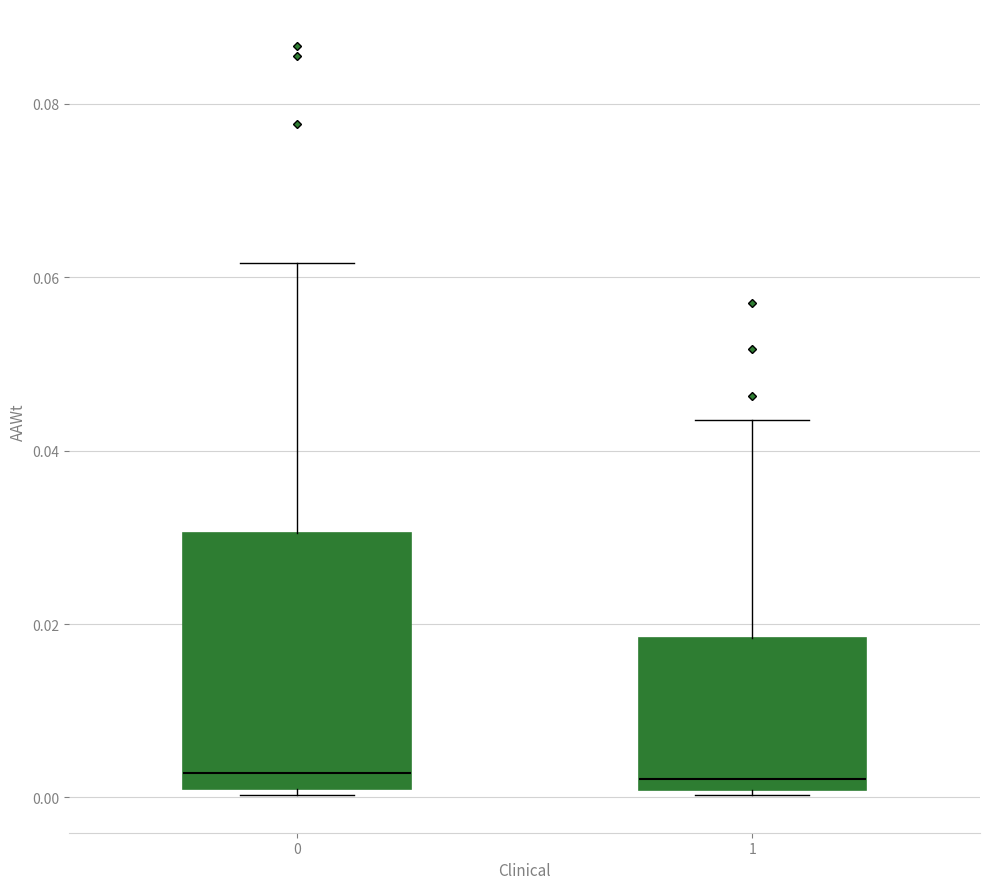

Reading left to right, read every box against the y-axis: the position of its median line, the range the box covers, and the ends of its whiskers. The values are not printed on the chart, so give them approximately, as read against the axis.

0: median 0.002, box 0.000 to 0.030, whiskers 0.000 (just below the box's lower edge) to 0.062
1: median 0.002, box 0.000 to 0.018, whiskers 0.000 (just below the box's lower edge) to 0.044